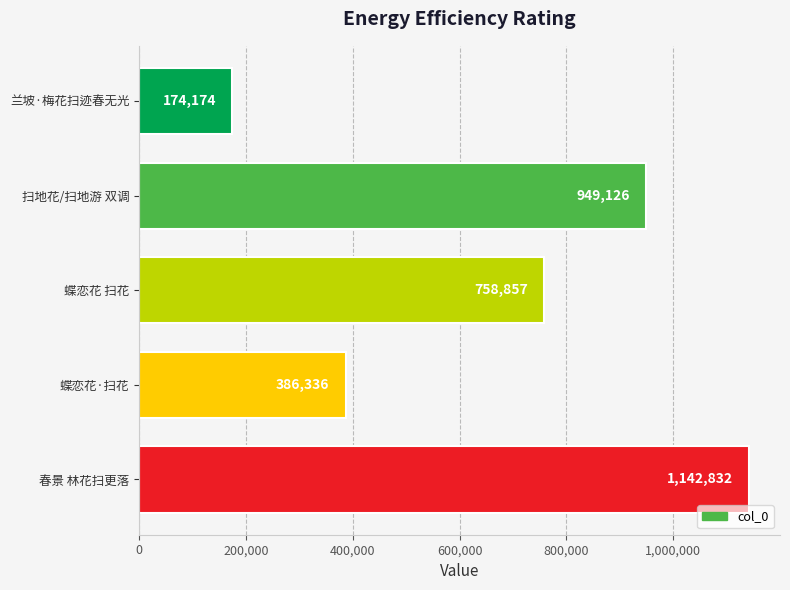

What is the average value?

682265